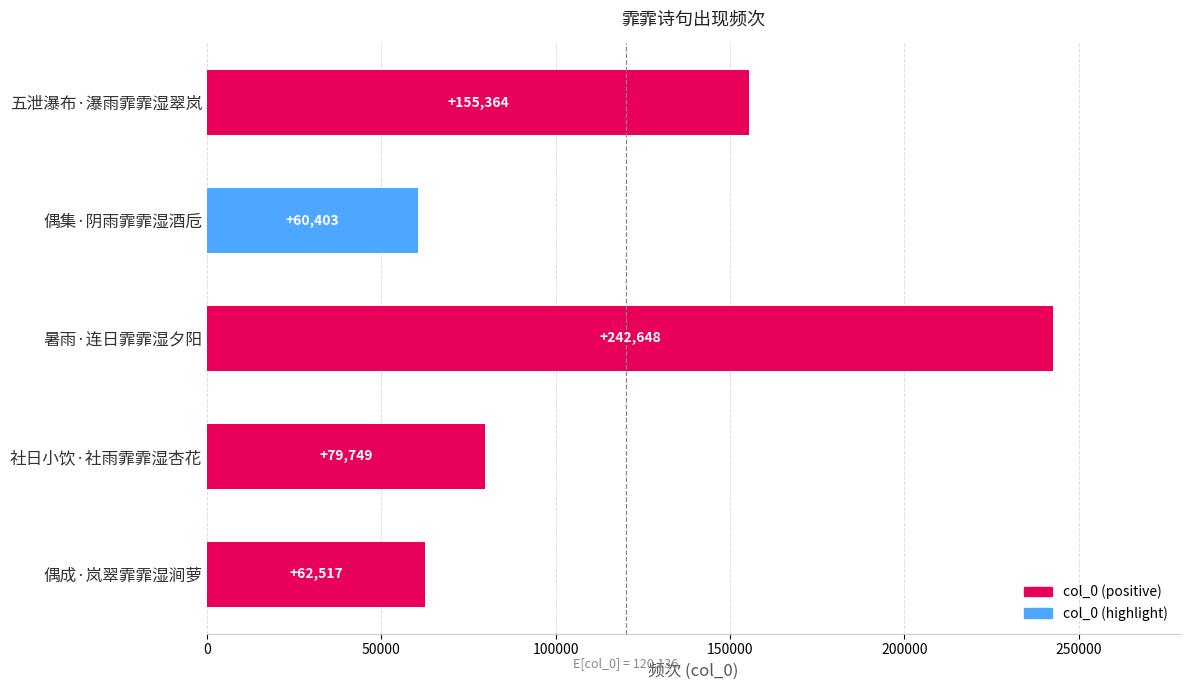

List the labels in order of value, largest first.

暑雨·连日霏霏湿夕阳, 五泄瀑布·瀑雨霏霏湿翠岚, 社日小饮·社雨霏霏湿杏花, 偶成·岚翠霏霏湿涧萝, 偶集·阴雨霏霏湿酒卮